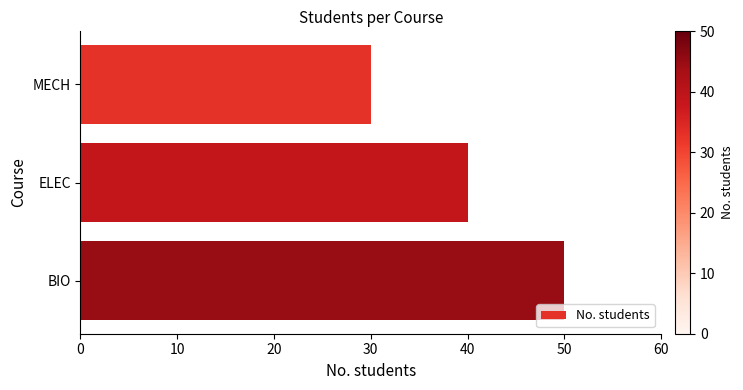

True or false: the data shows 50 at BIO.

True